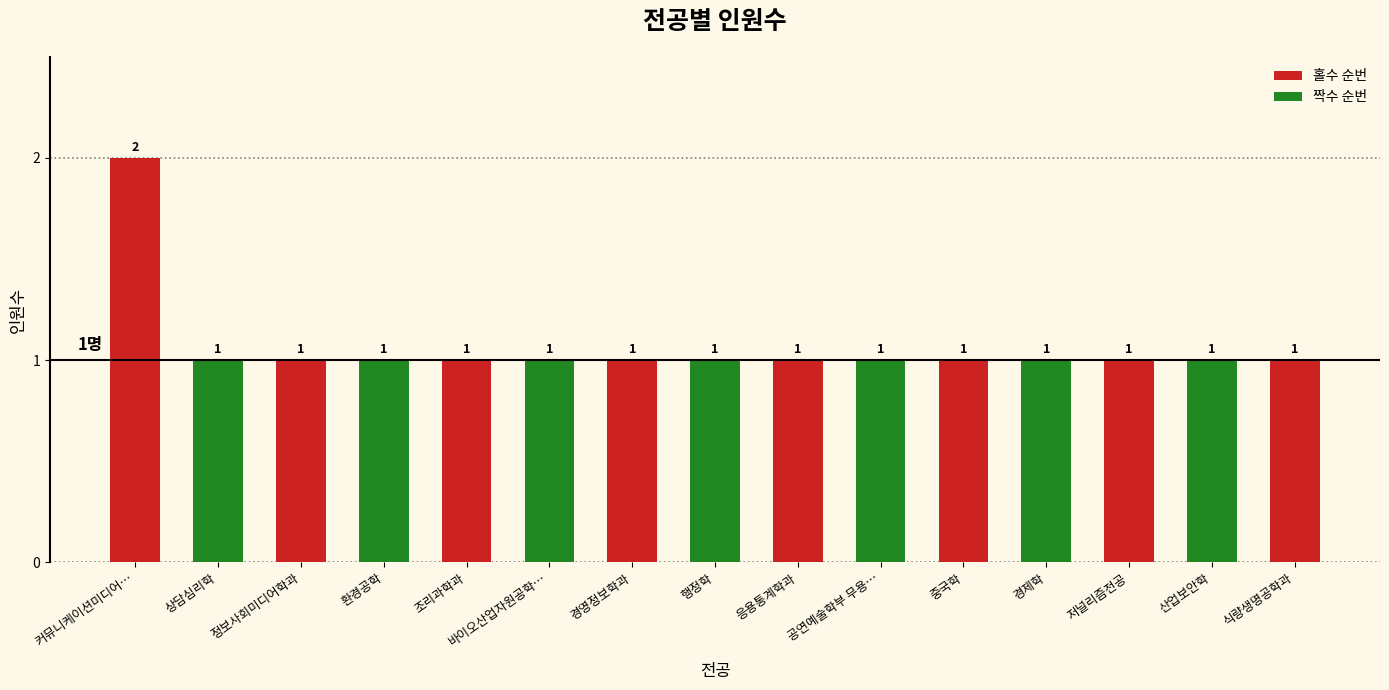

The chart shows a value of 2 at 산업보안학. True or false?

False